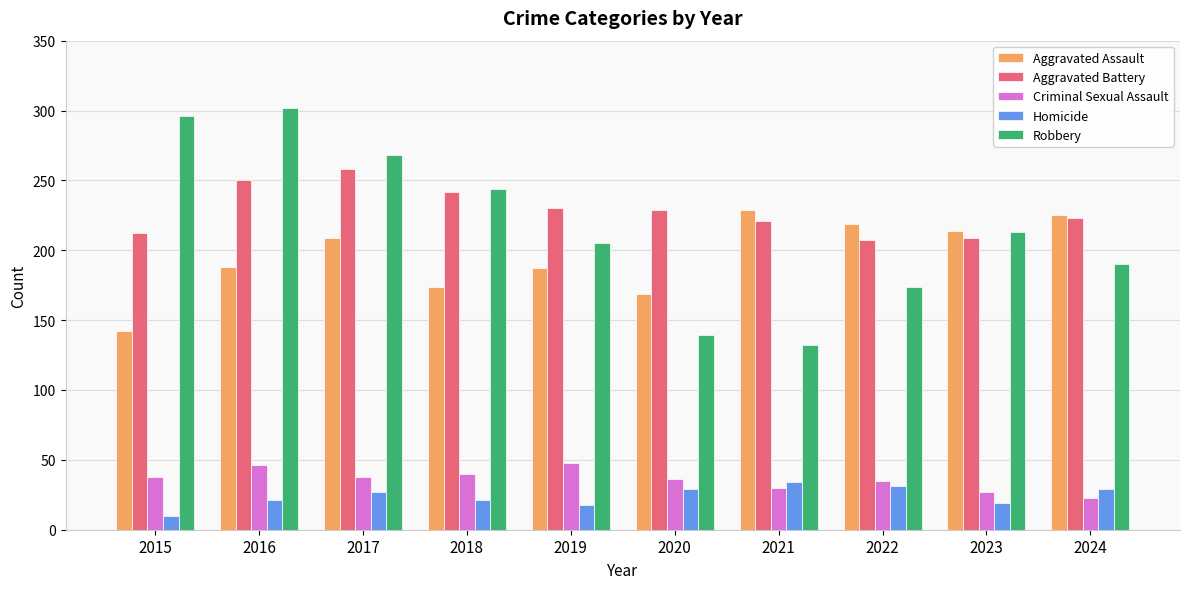

At which label does Aggravated Battery first exceed 229?

2016